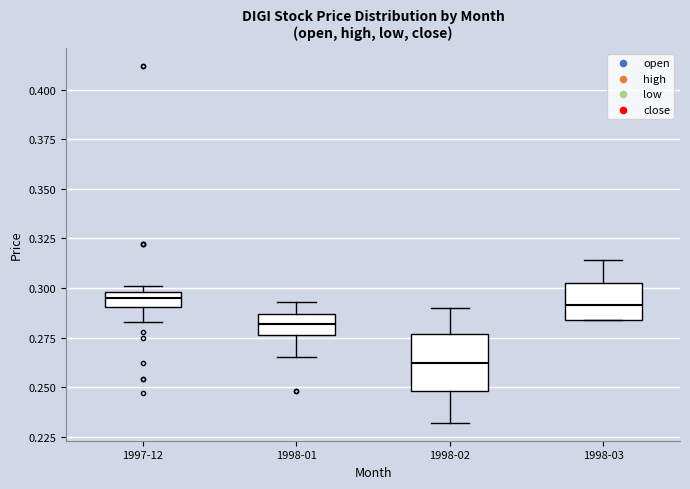

Which box is the tallest, from its lower edge to its upper edge?

1998-02